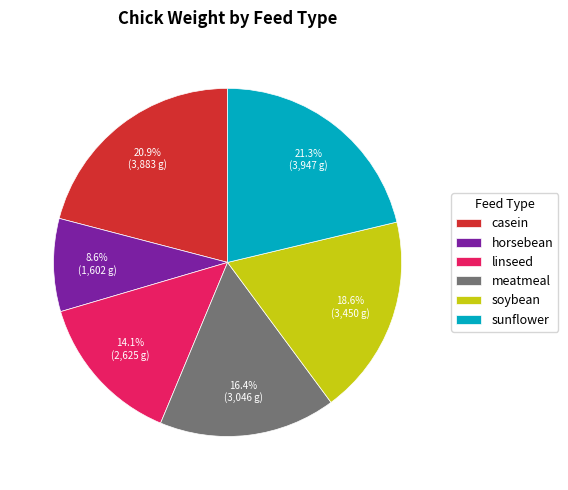

Does meatmeal account for over 50% of the chart?

No